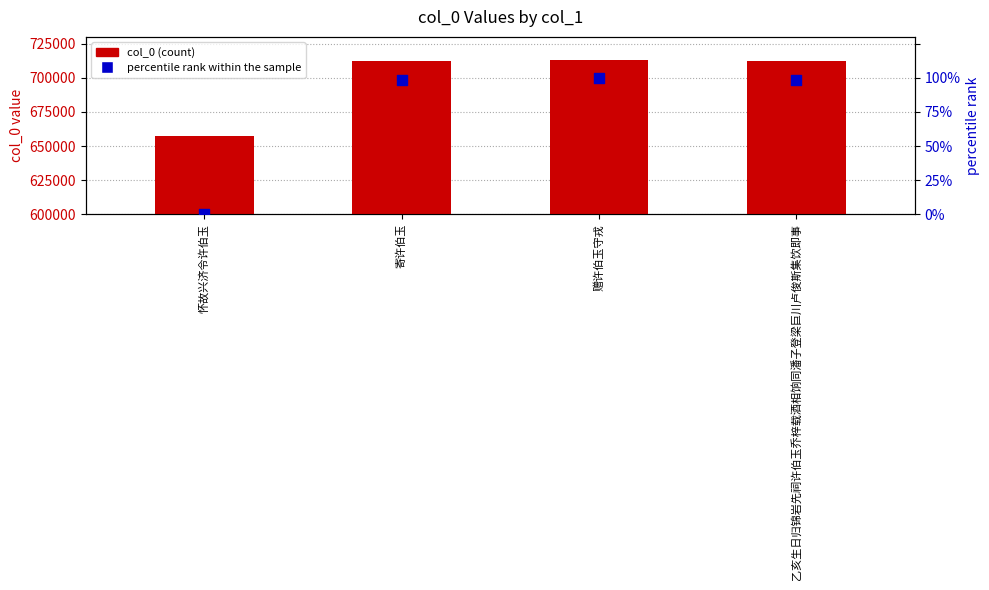

At which category is the sum across all series the highest?

赠许伯玉守戎